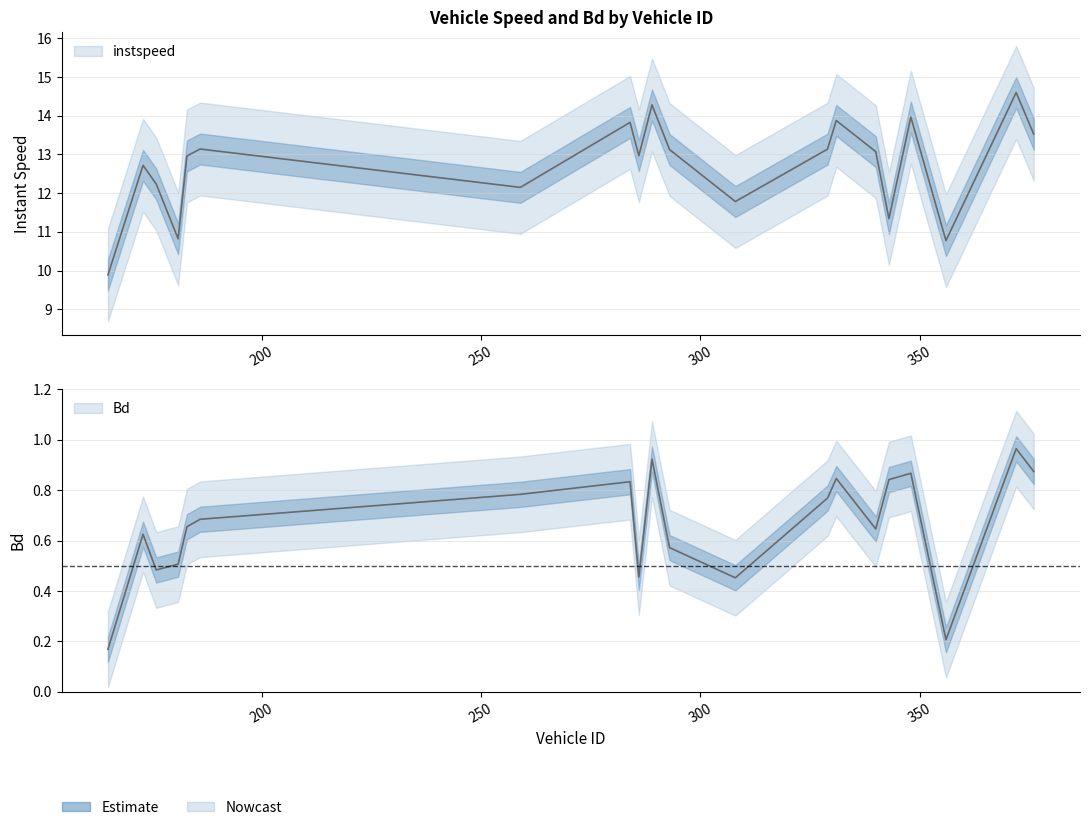

True or false: Bd and instspeed cross at least once.

False